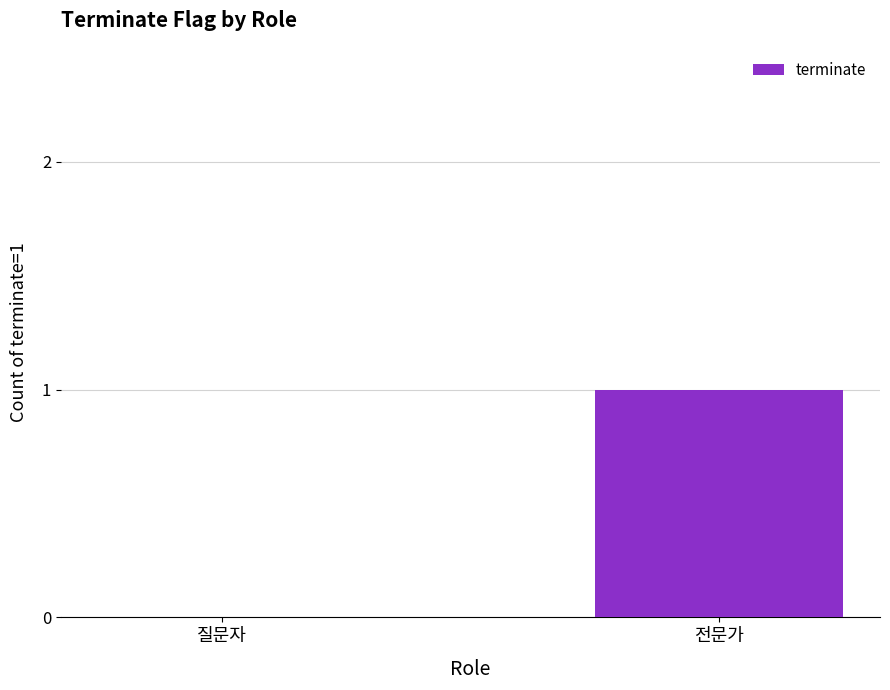

Is it true that the value at 전문가 is 1?

True